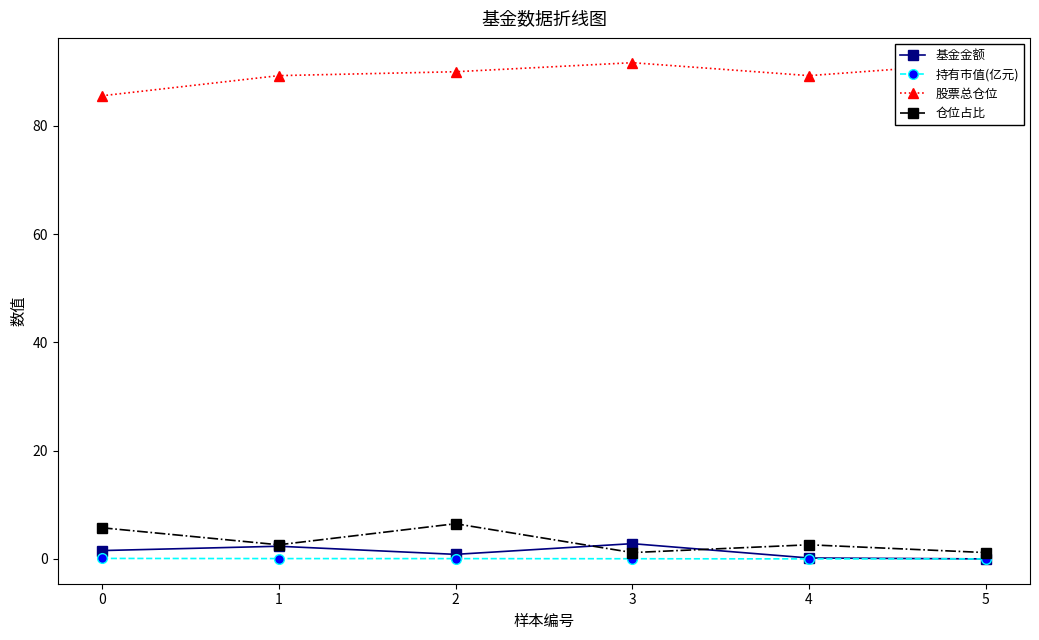

Which series changed the most between 1 and 5?

股票总仓位